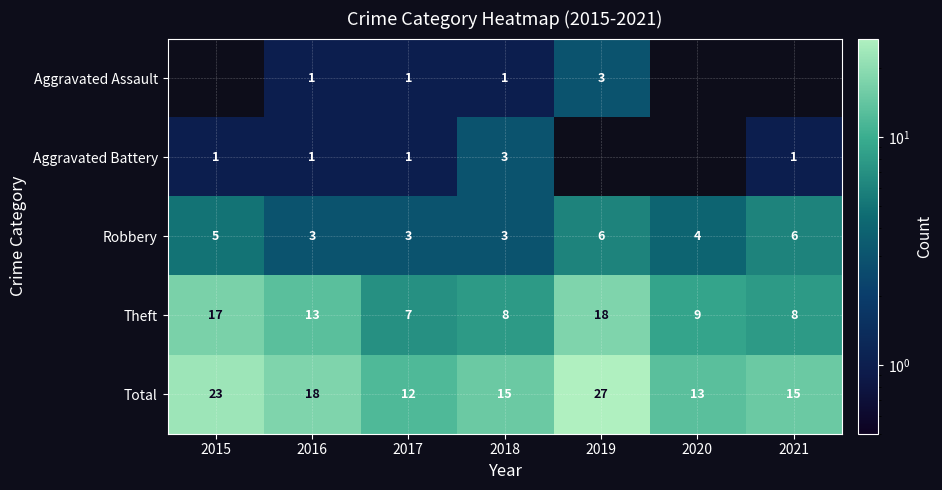

How many Robbery values are between 3 and 6?

7